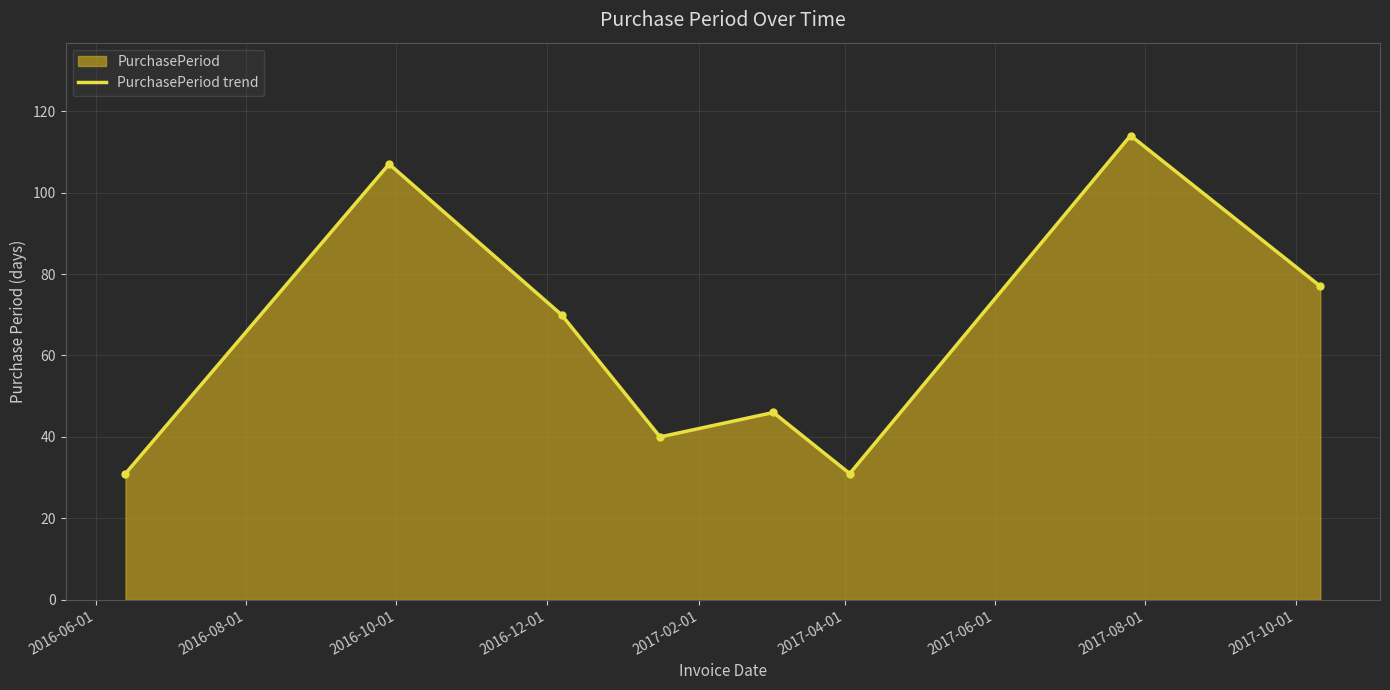

What is the smallest value displayed?

31